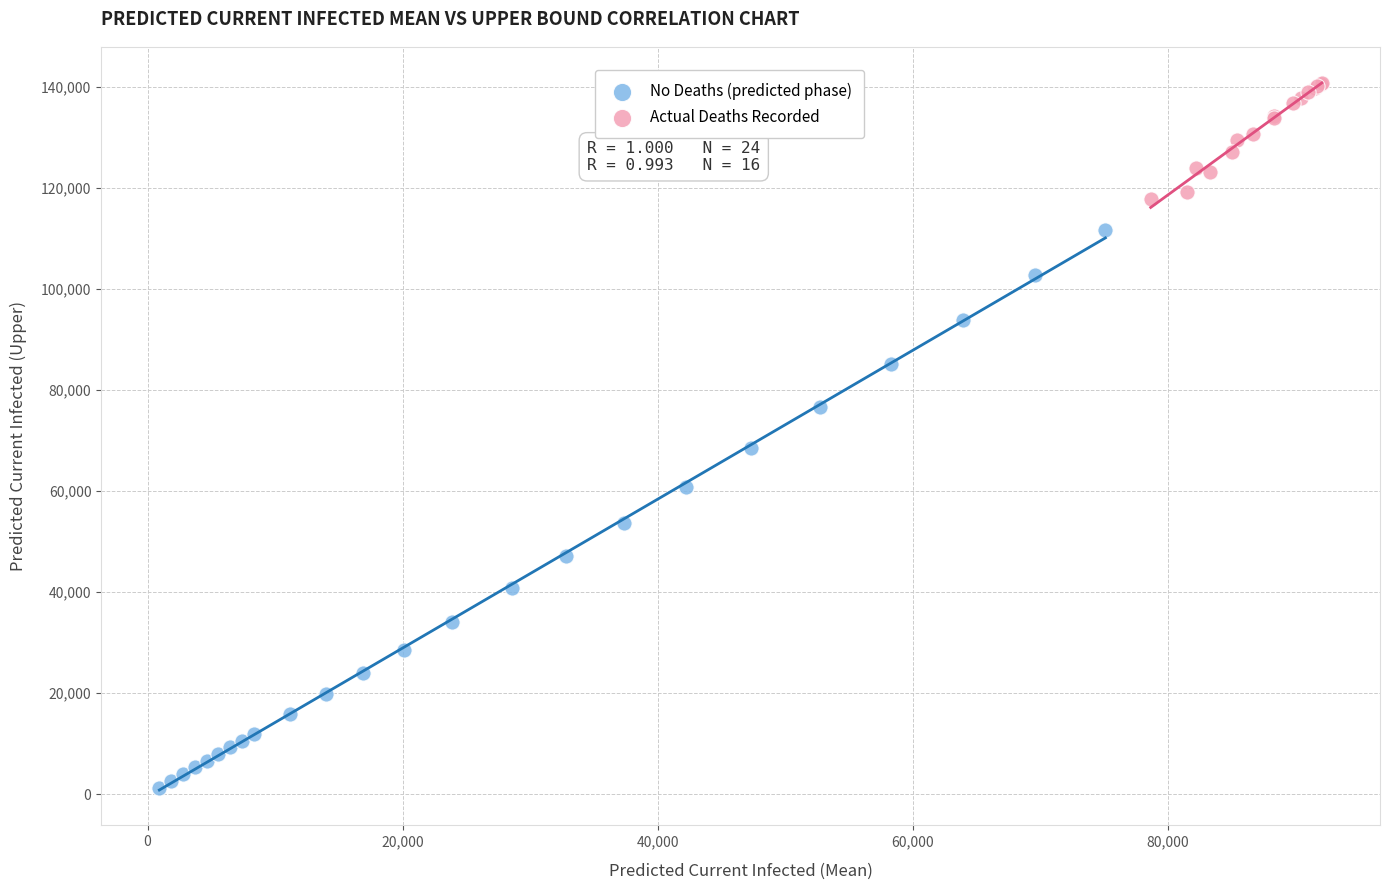

Which series contains the lowest Y value?

No Deaths (predicted phase)